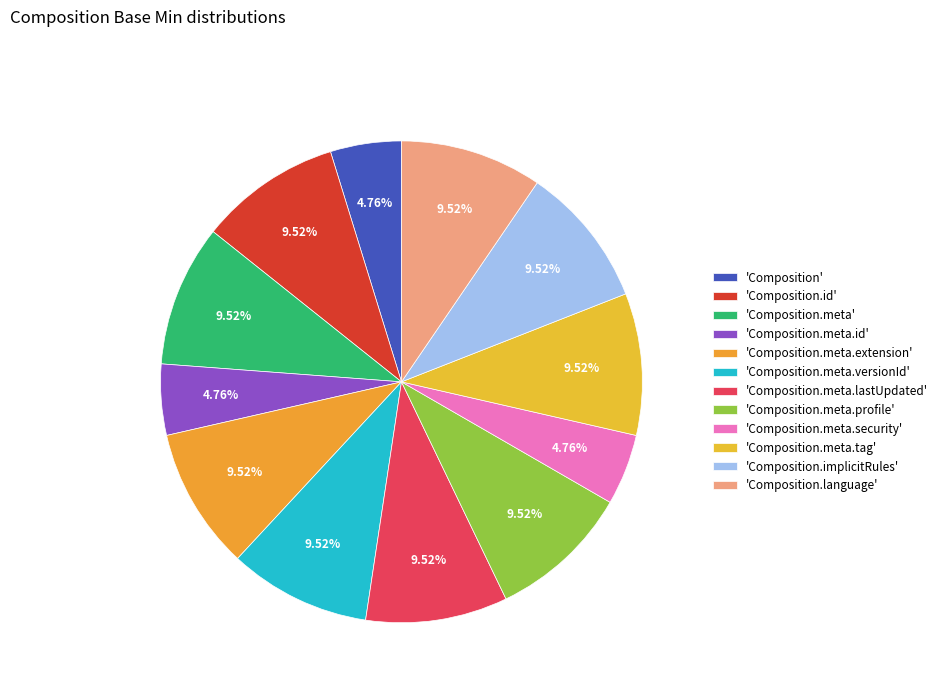

Is there a majority slice in this chart?

No